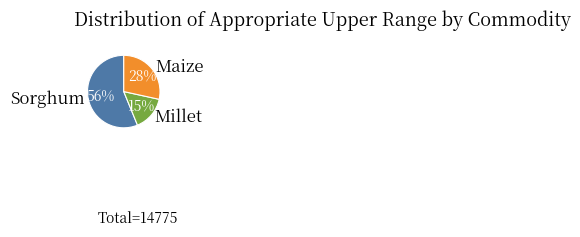

The Maize slice represents 18% of the pie. True or false?

False